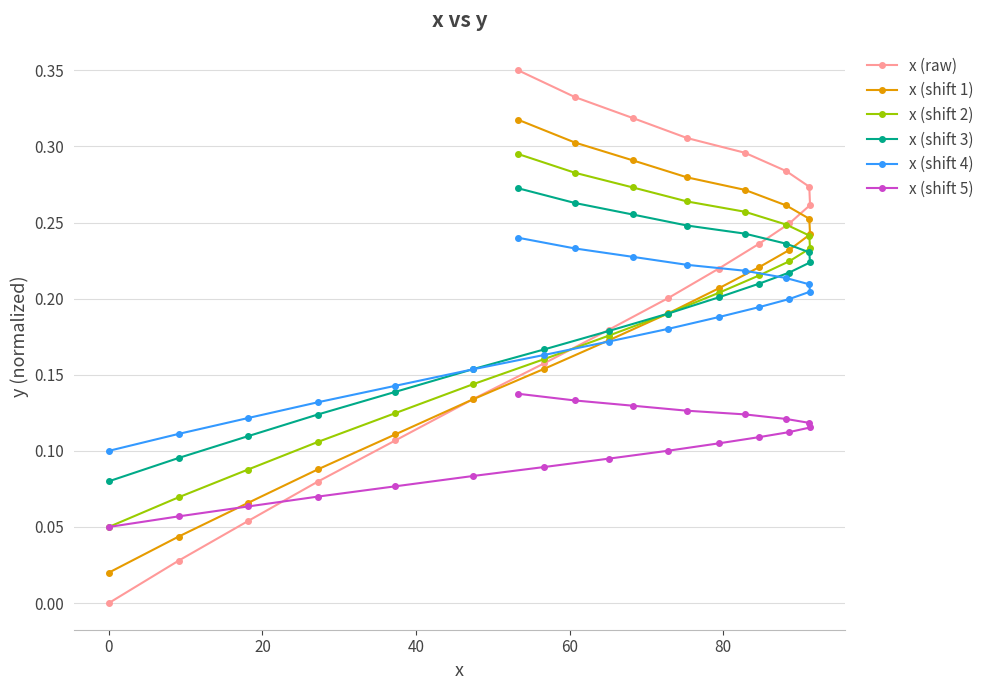

Which series has the largest total across all categories?

x (raw)